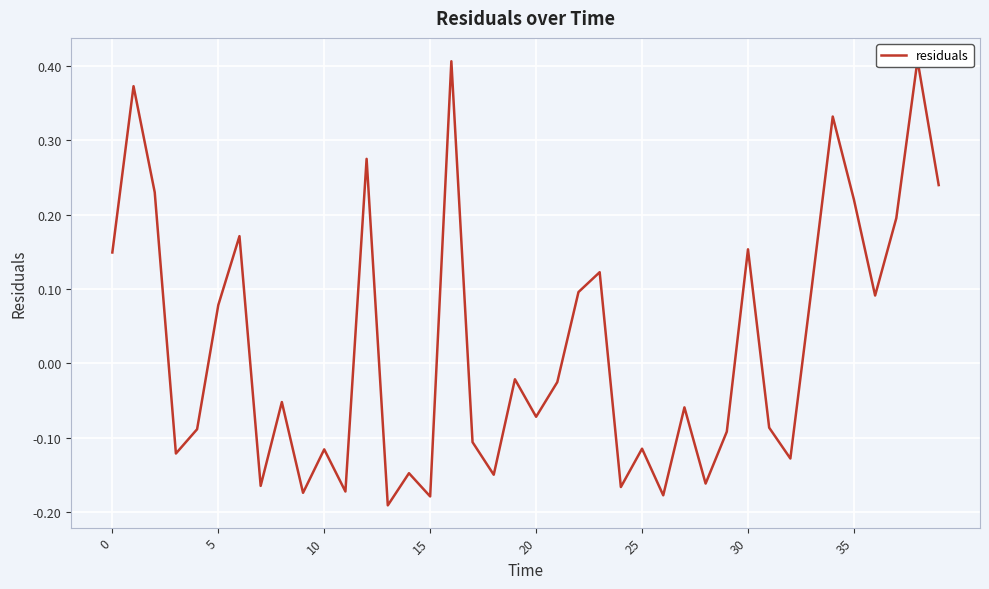

How many points are higher than both their immediate neighbors (excluding endpoints)?

14